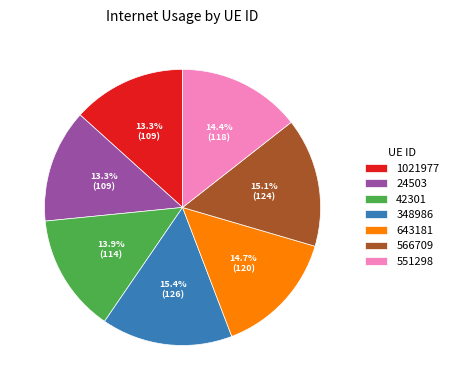

What is the ratio of the value at 1021977 to the value at 551298?

0.9